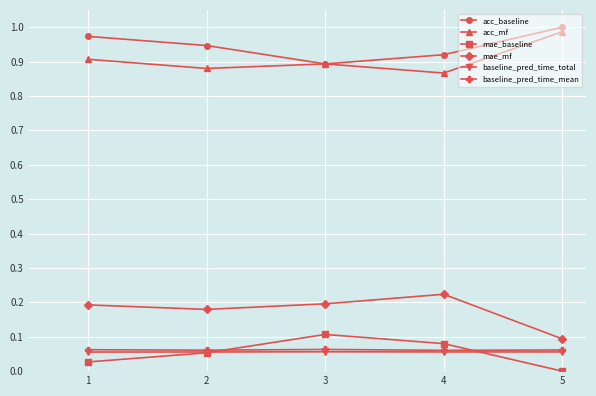

In acc_baseline, how many points are lower than both neighbors (excluding endpoints)?

1